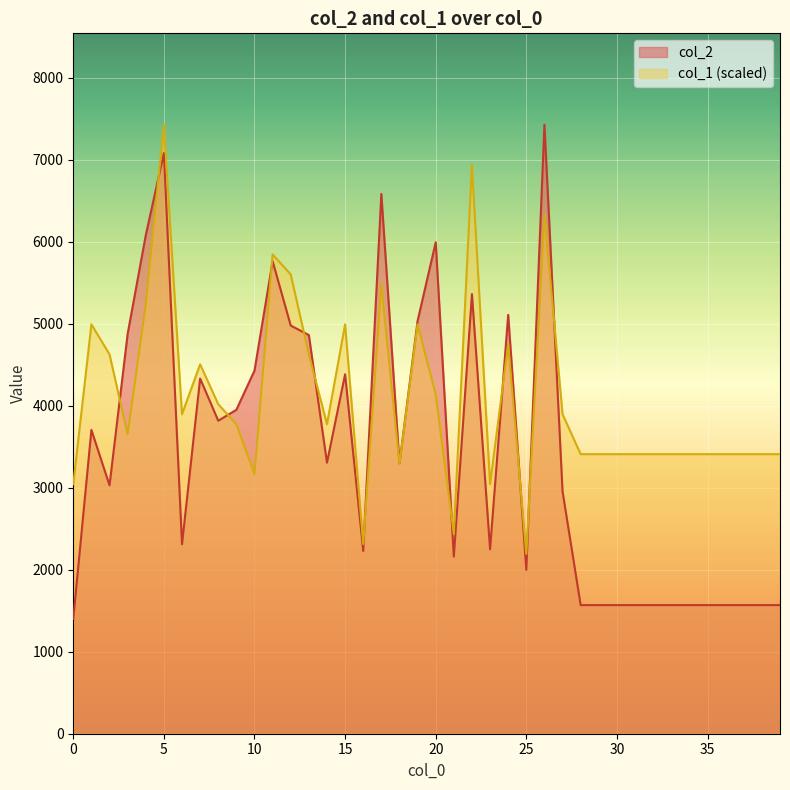

The value of col_1 at 34 is 3408.2. True or false?

True